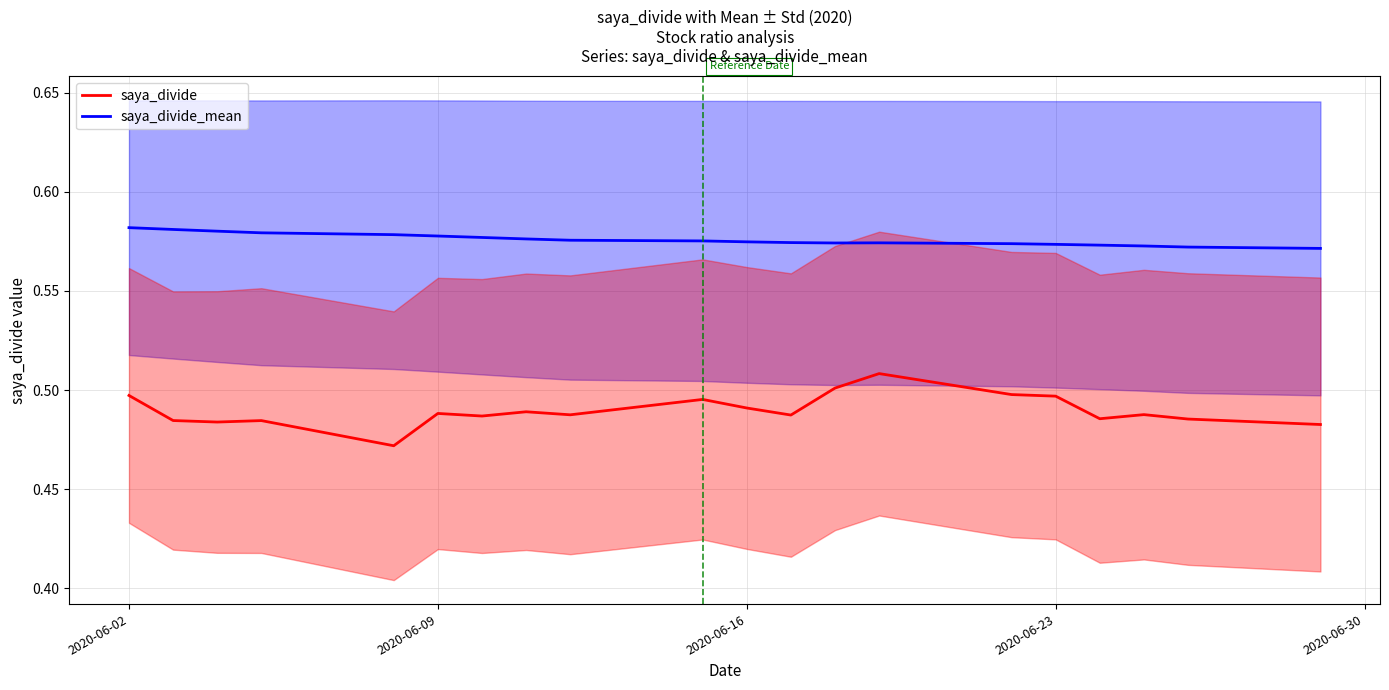

What is the smallest value displayed?

0.5